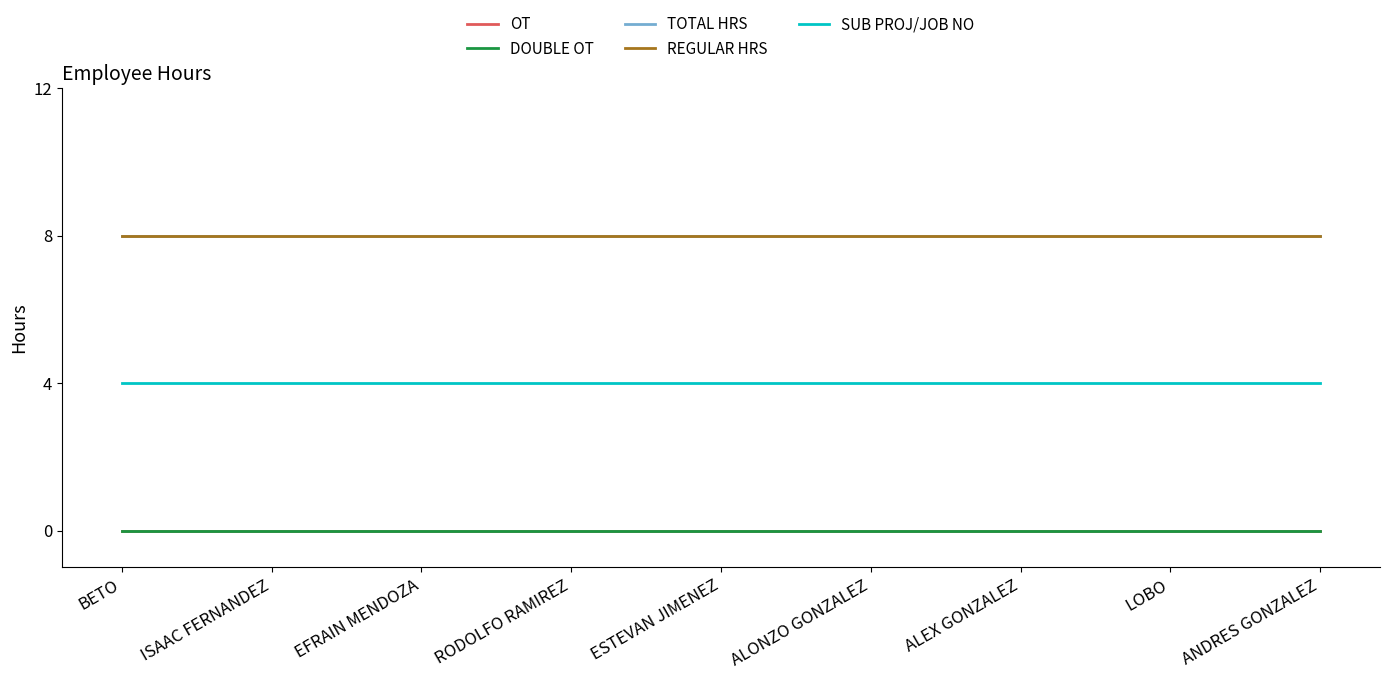

True or false: OT and REGULAR HRS intersect in this chart.

False